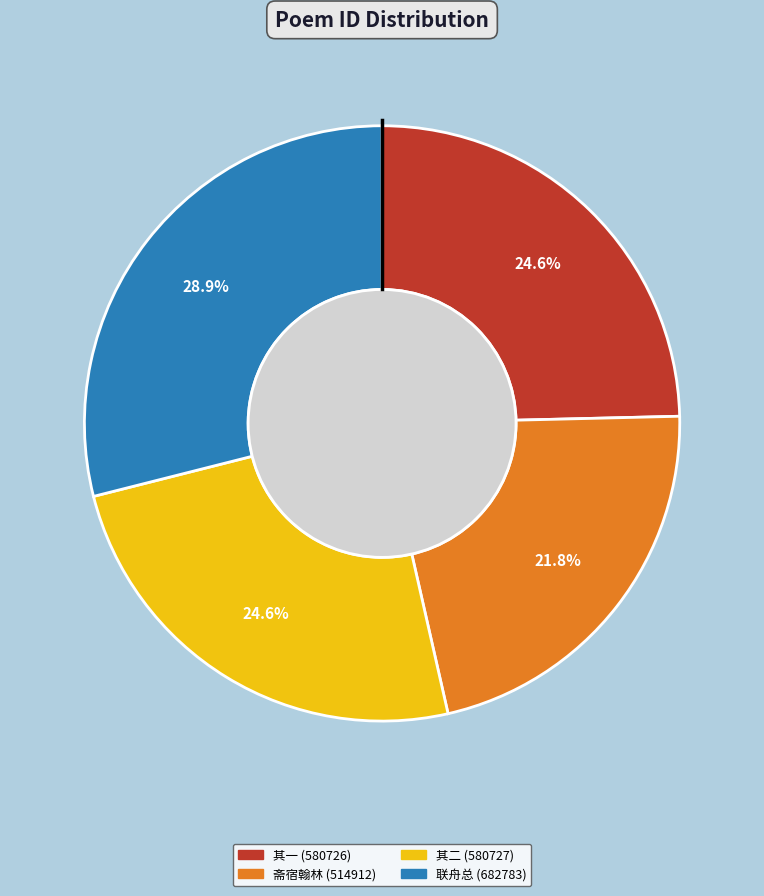

Is there a majority slice in this chart?

No